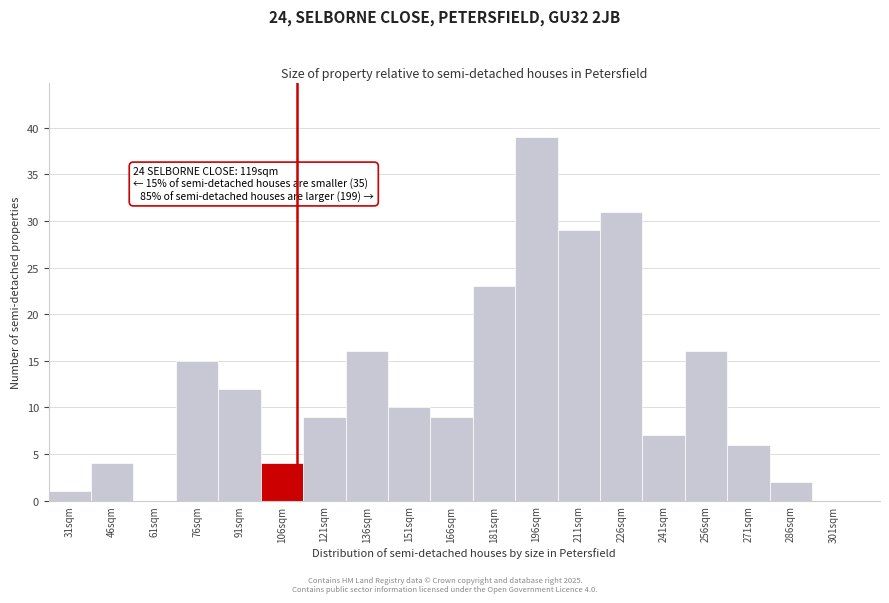

Reading left to right, list all the values displayed in this chart.

31sqm=1	46sqm=4	61sqm=0	76sqm=15	91sqm=12	106sqm=4	121sqm=9	136sqm=16	151sqm=10	166sqm=9	181sqm=23	196sqm=39	211sqm=29	226sqm=31	241sqm=7	256sqm=16	271sqm=6	286sqm=2	301sqm=0